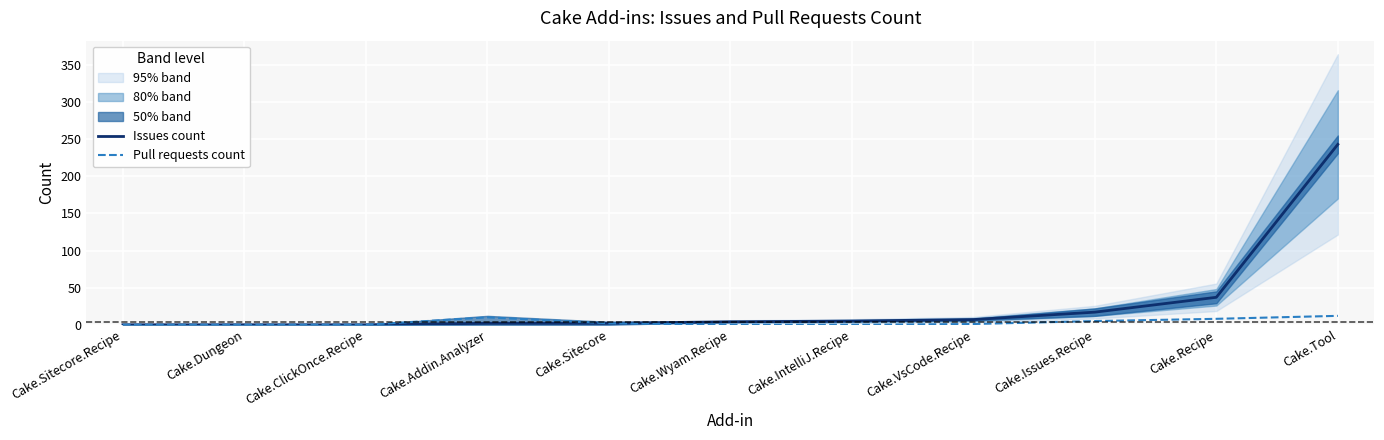

True or false: Pull requests count and Issues count cross at least once.

False